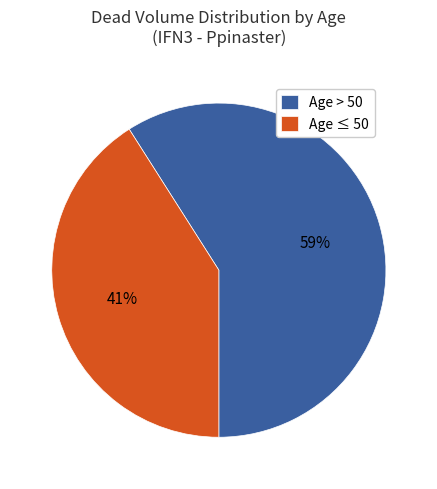

Rank the categories by value from lowest to highest.

Age ≤ 50, Age > 50